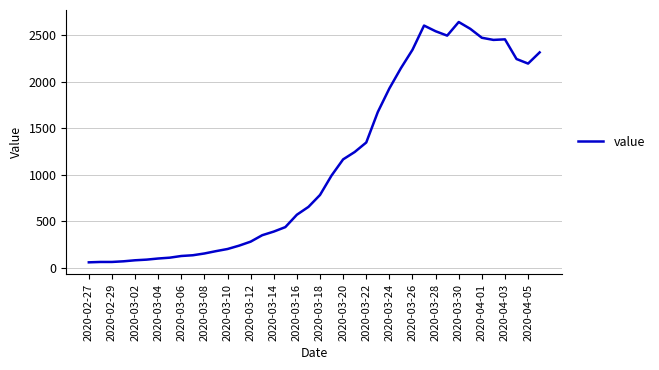

Count the number of categories in the chart.

40